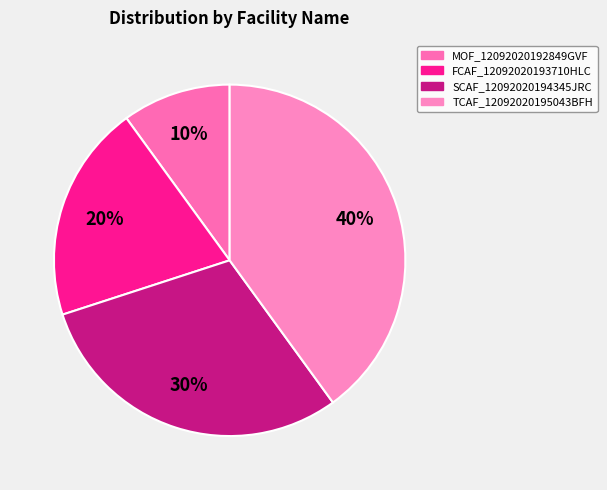

How much of the chart is everything except TCAF_12092020195043BFH?

60.0%